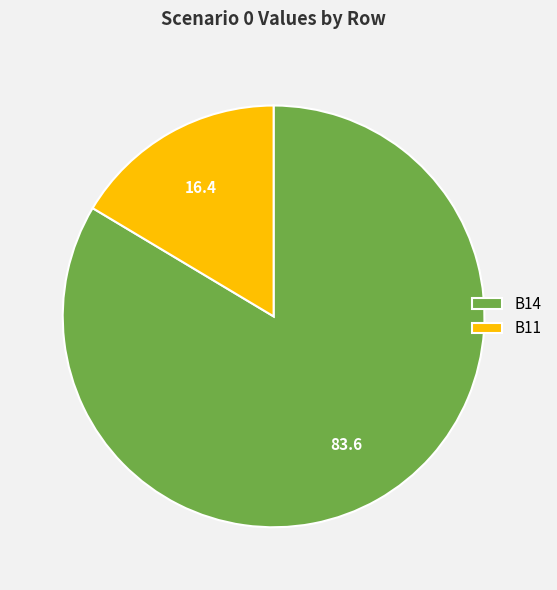

How many segments does this pie chart have?

2